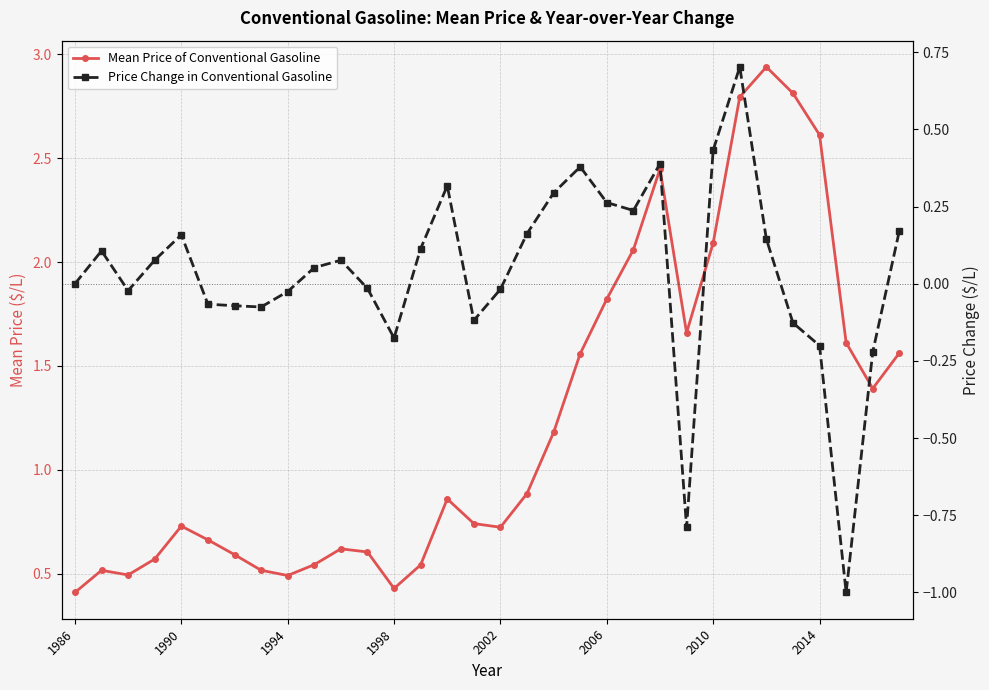

Is this an area chart (filled region under the line)?

No